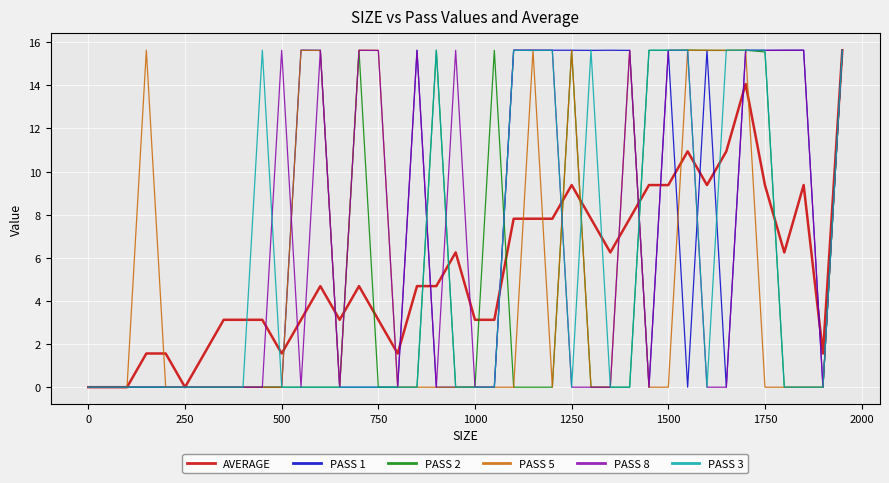

How many interior local valleys does the PASS 8 series have?

6